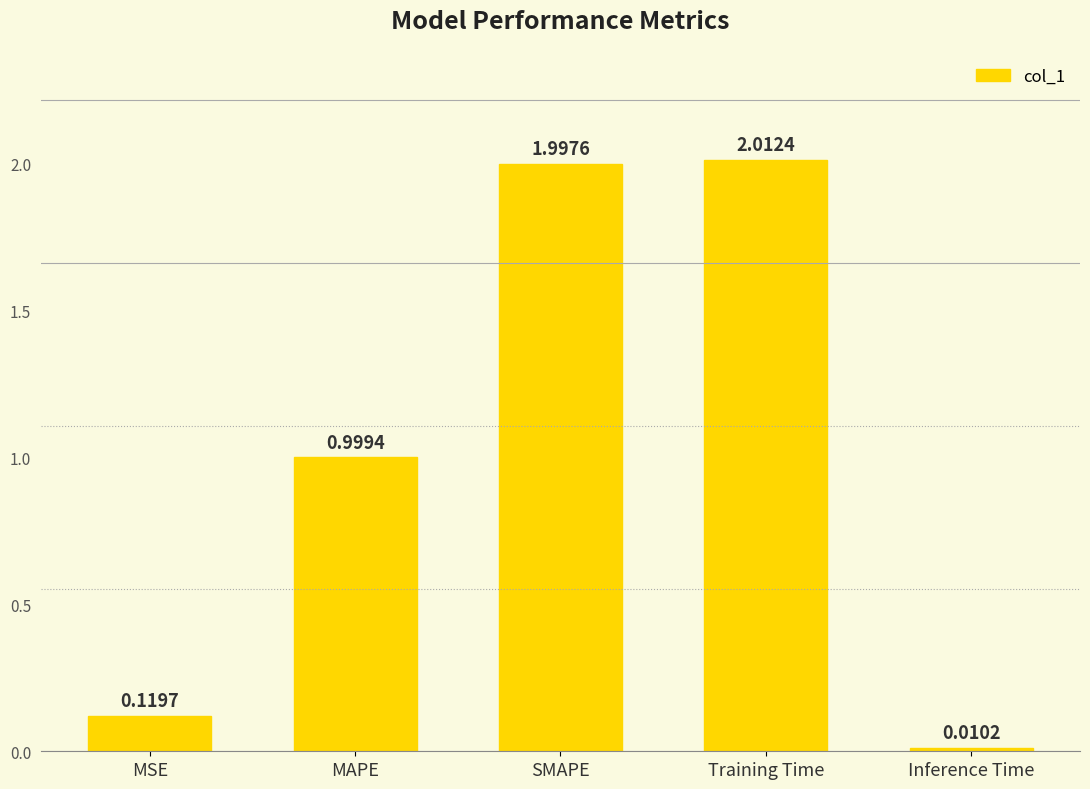

List the labels in order of value, smallest first.

Inference Time, MSE, MAPE, SMAPE, Training Time